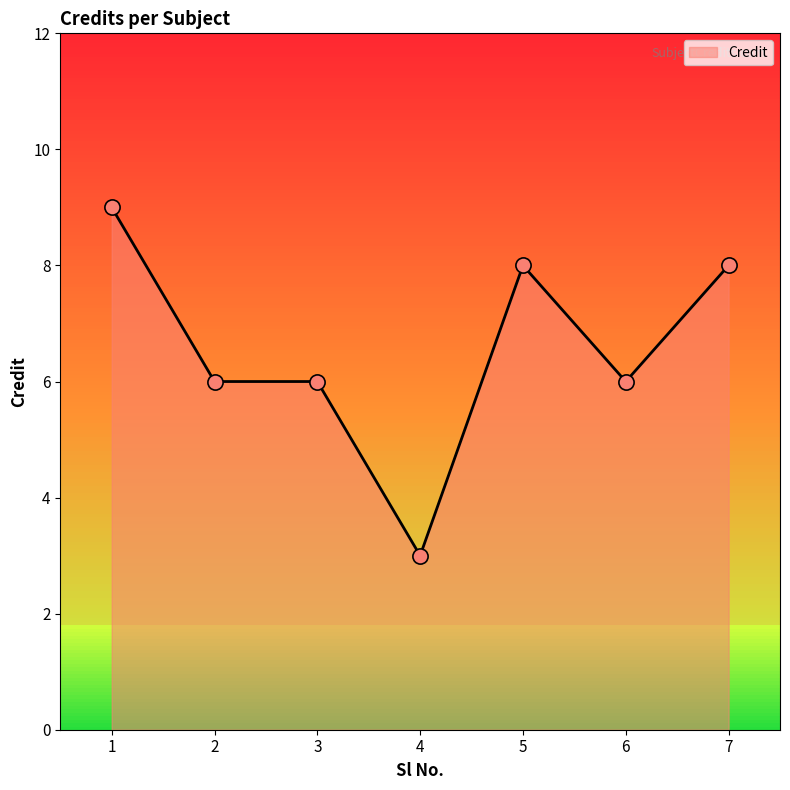

Between 4 and 5, which is larger?

5